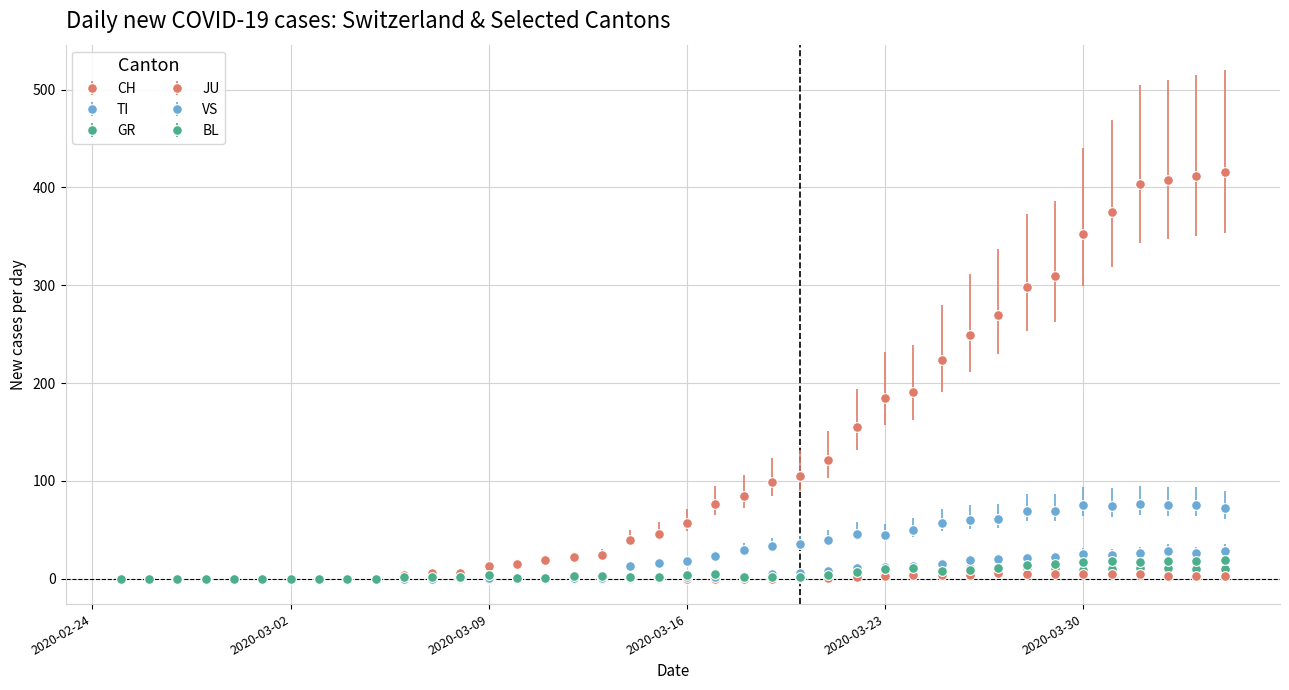

After their last crossing, which series has the higher values: BL or GR?

BL